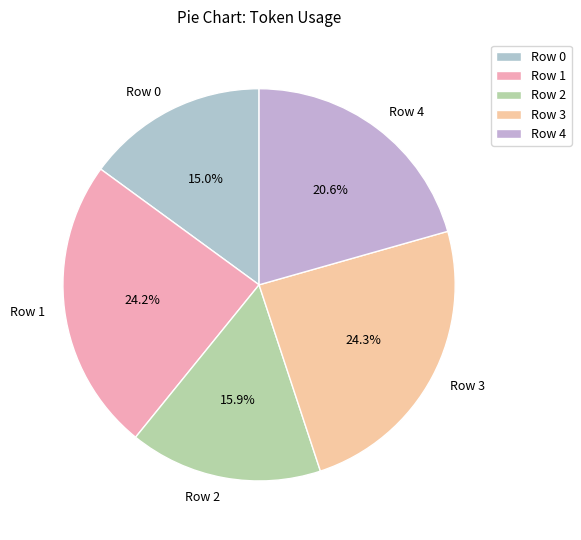

What is the smallest slice in the pie chart?

Row 0